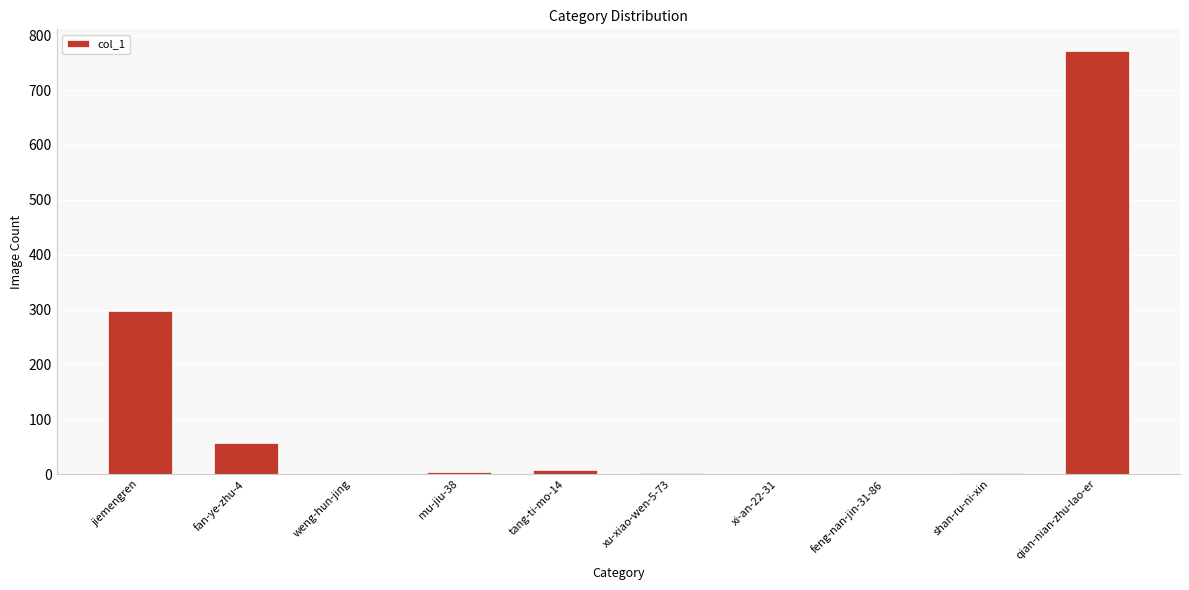

What is the sum of all values?

1146